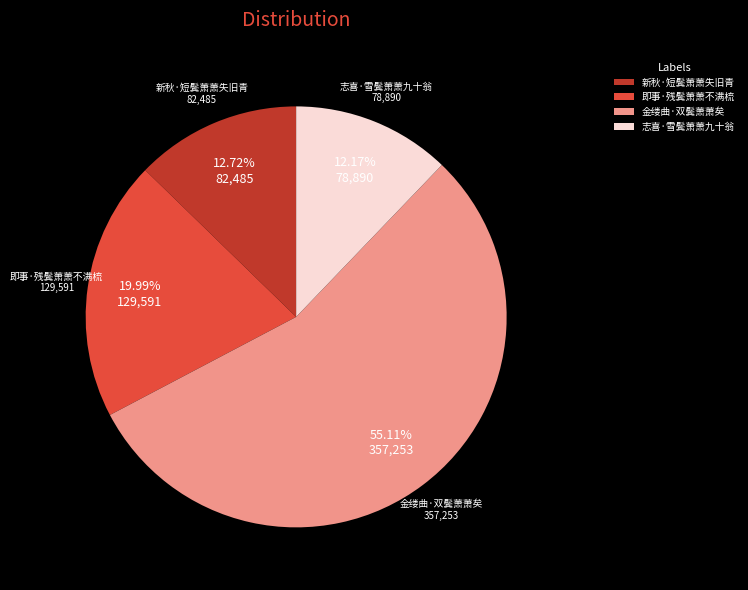

Is there a majority slice in this chart?

Yes